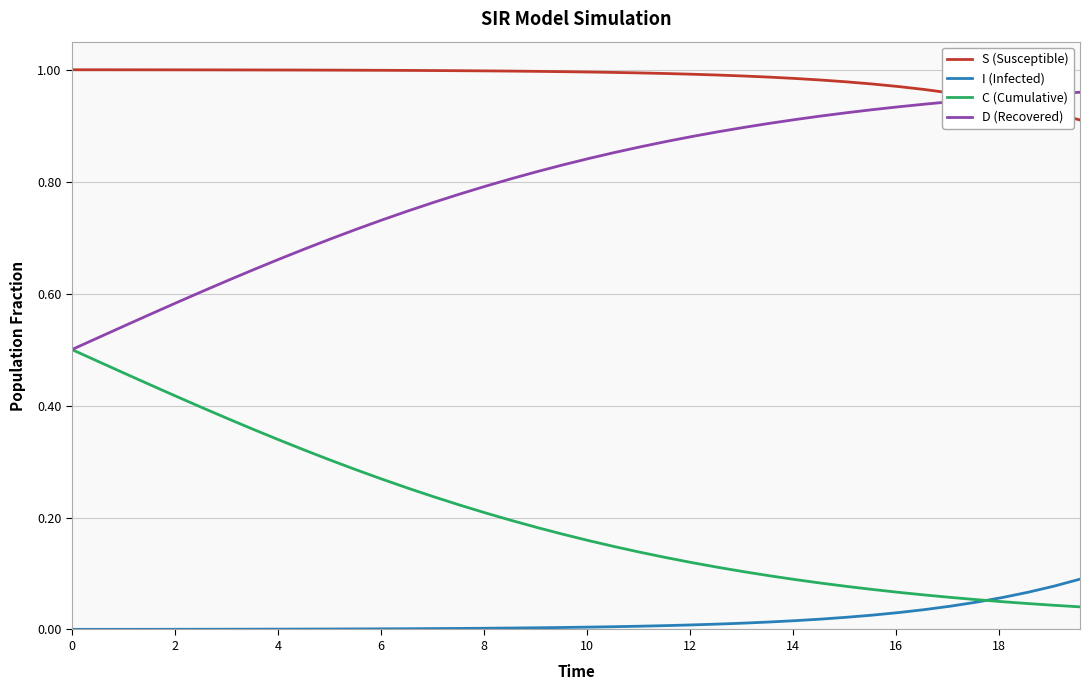

Which series has the largest total across all categories?

S (Susceptible)